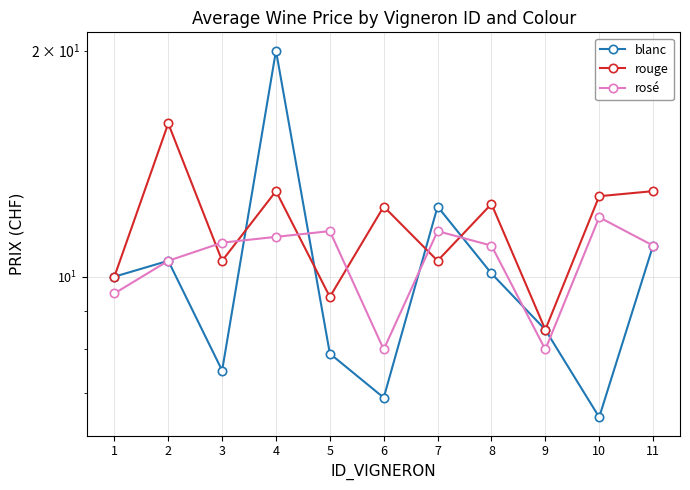

Which series ends up on top after the final intersection of blanc and rosé?

rosé